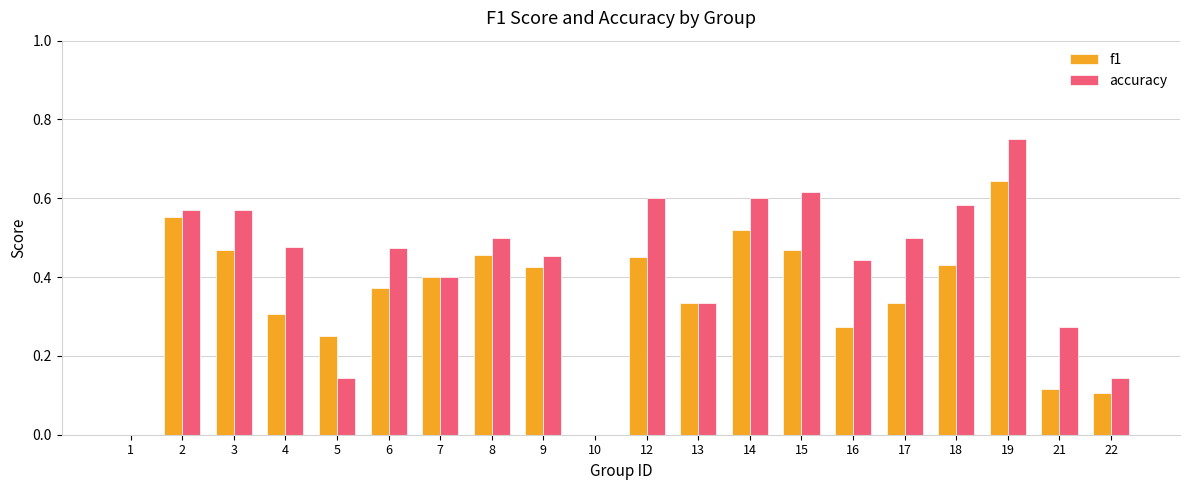

Which series has the widest spread of values?

accuracy